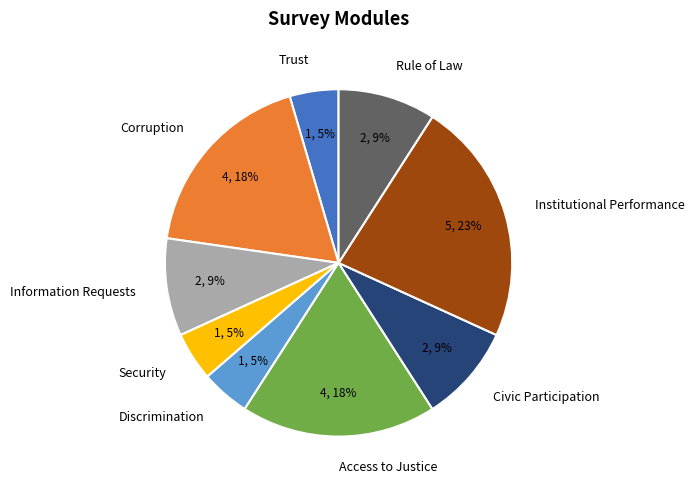

What is the largest slice in the pie chart?

Institutional Performance